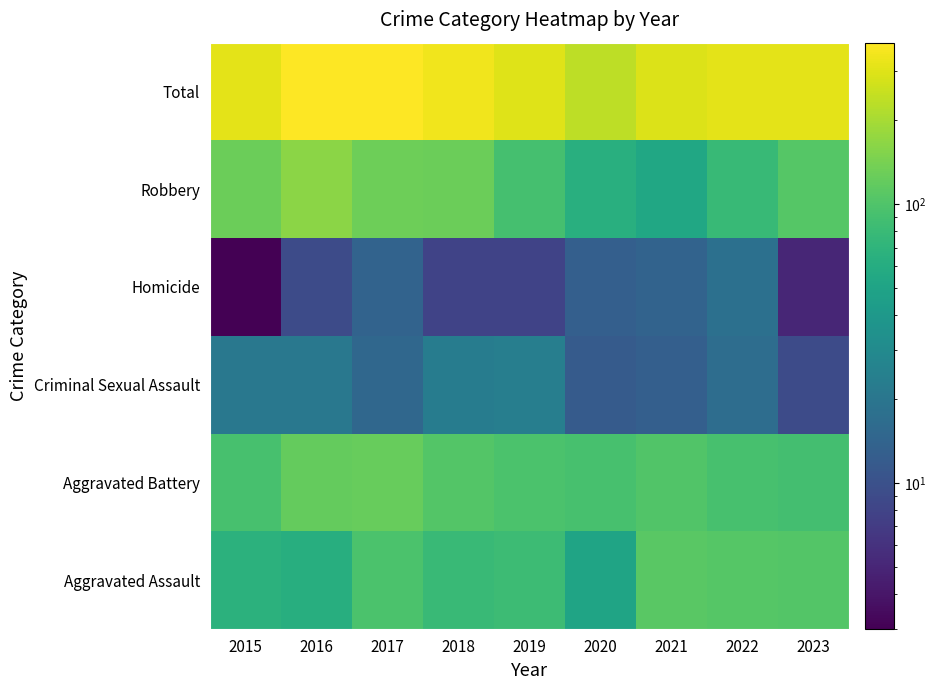

How many categories are shown in the chart?

9